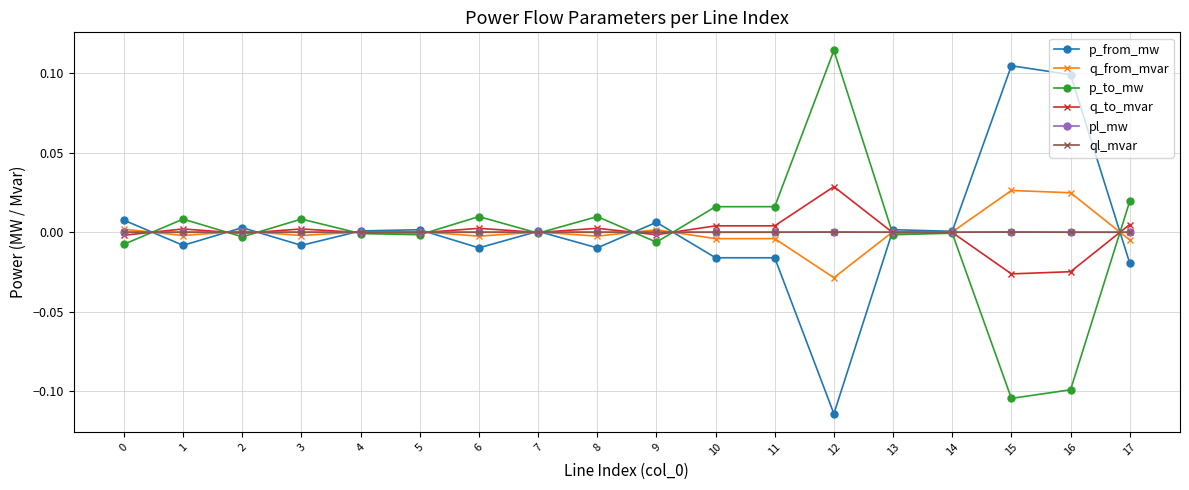

Where is the first local minimum for p_to_mw?

2